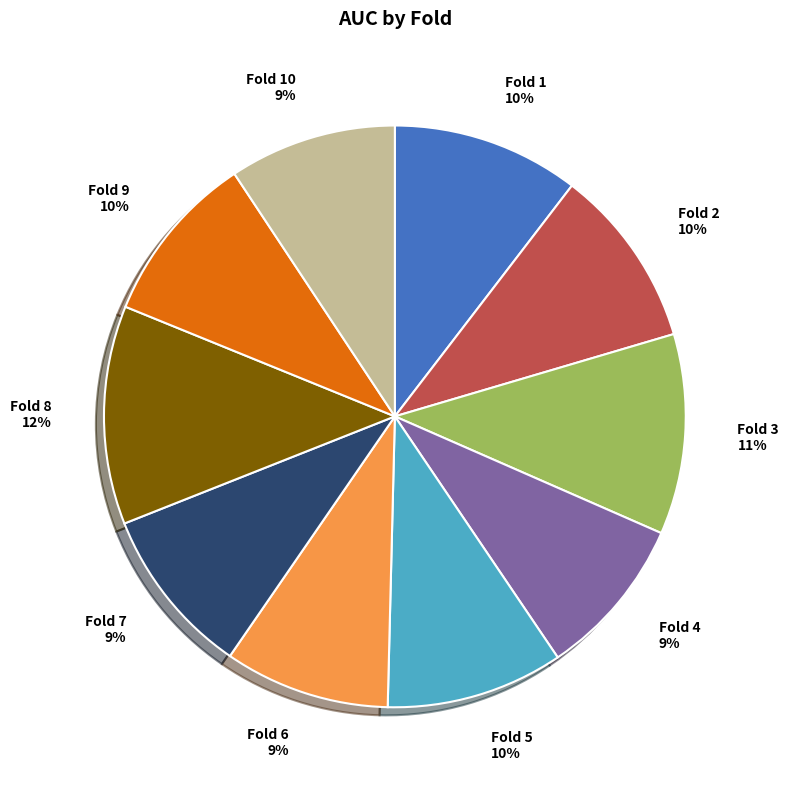

Does Fold 10 account for over 50% of the chart?

No